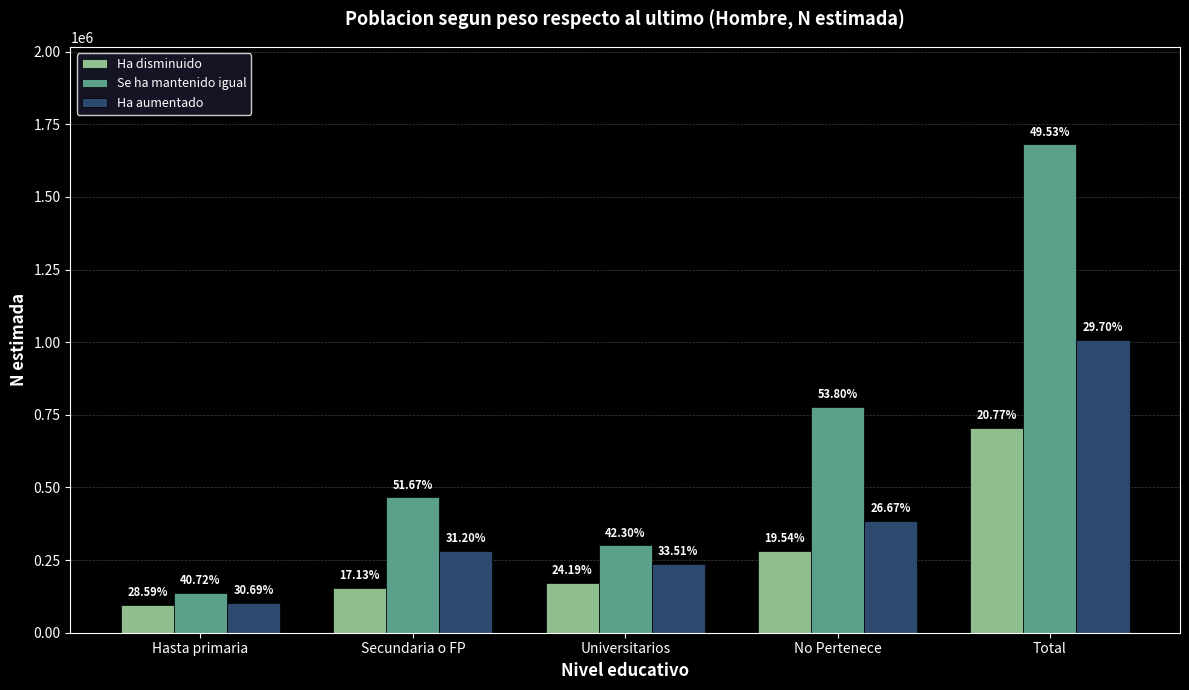

Which category has the lowest value across all series?

Hasta primaria